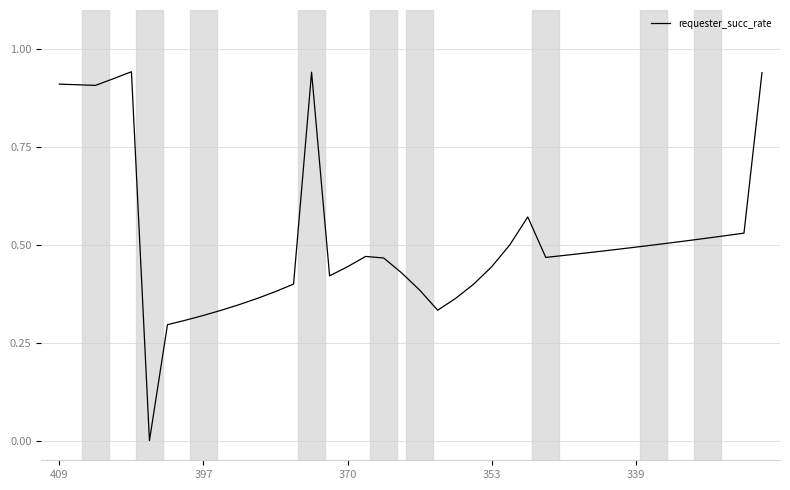

Is this an area chart (filled region under the line)?

No